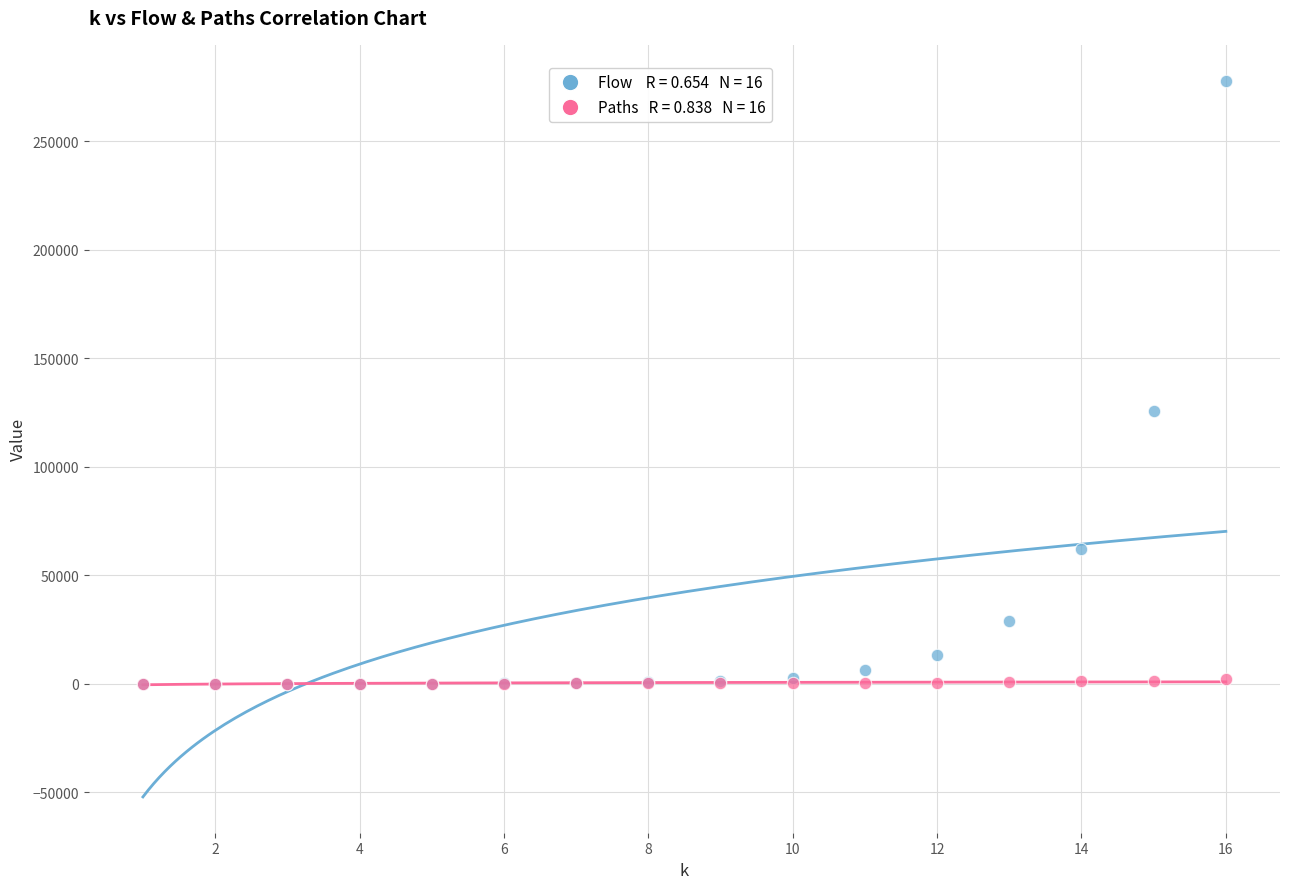

Across all series, what Y value is closest to 138914?

125524.7